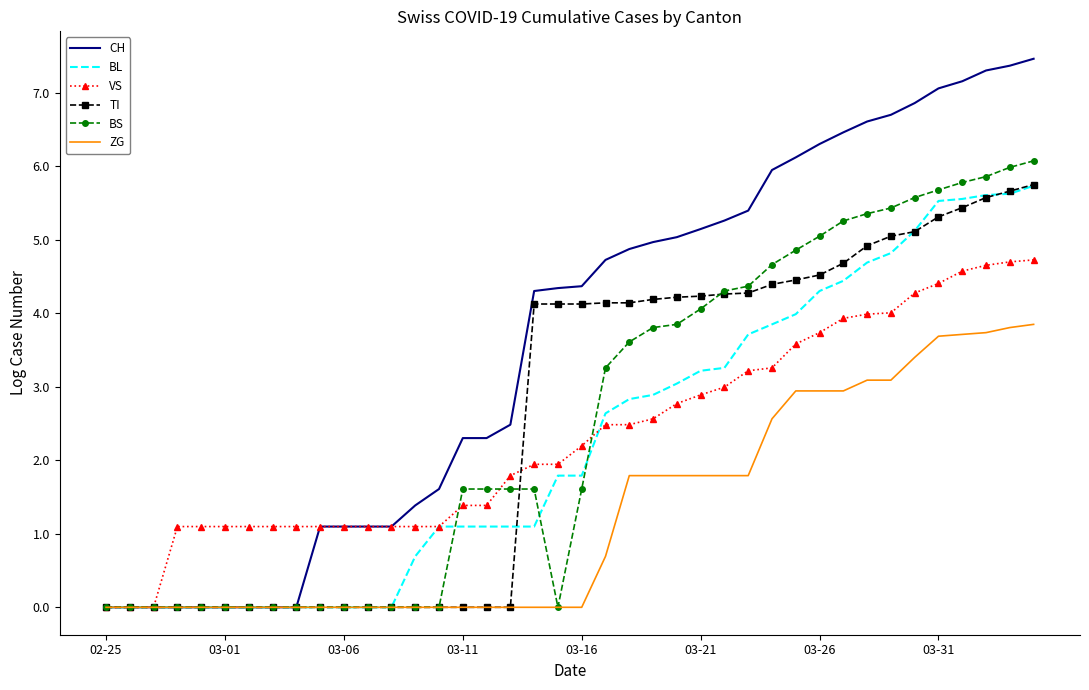

Which series has the largest range (max minus min)?

CH